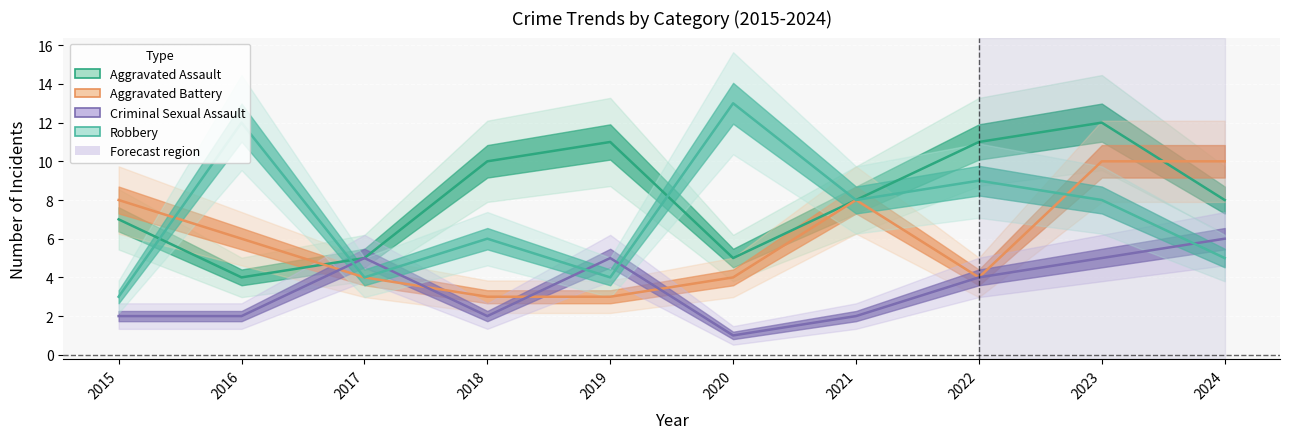

In Criminal Sexual Assault, how many points are lower than both neighbors (excluding endpoints)?

2